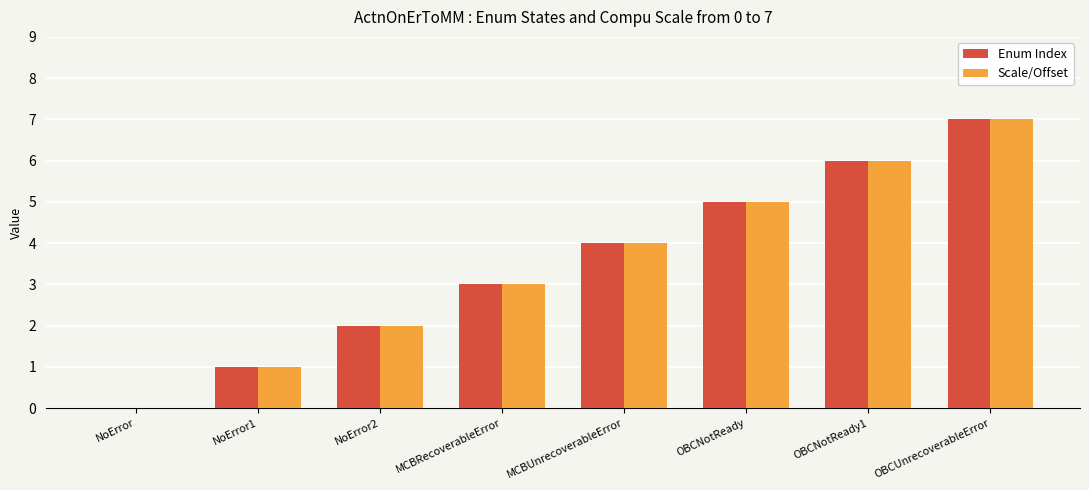

The Enum Index series shows 0 at NoError. True or false?

True